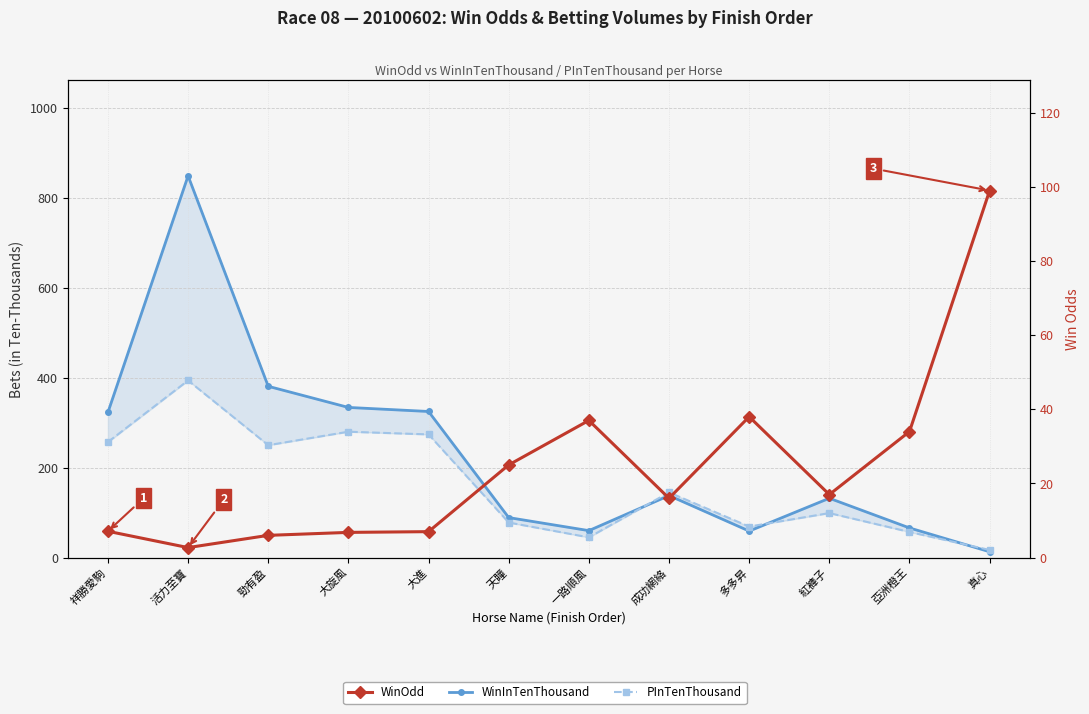

At which label is WinOdd closest to 50?

多多昇